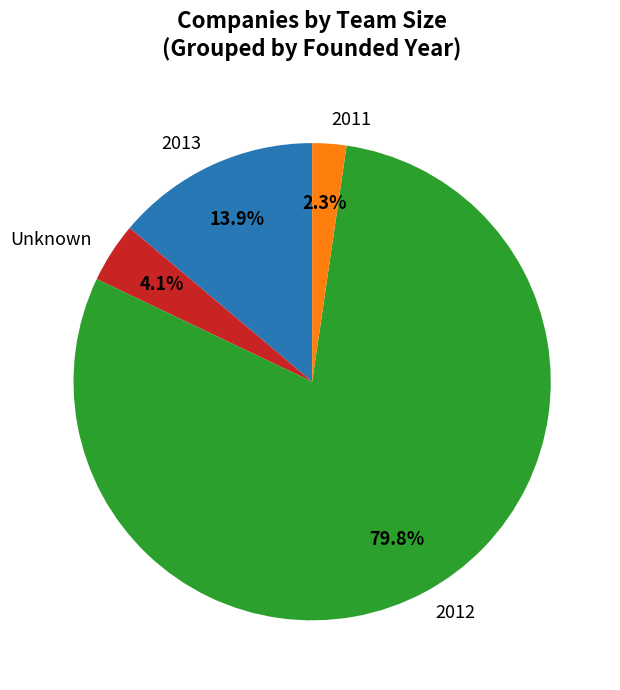

Which category accounts for the majority?

2012